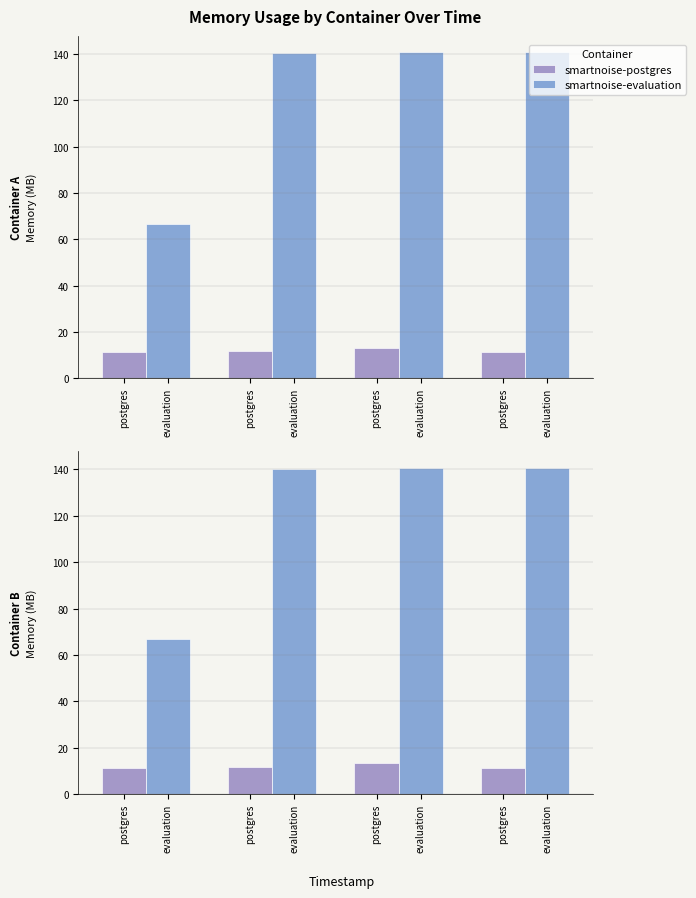

Are the bars grouped side by side (vs. stacked)?

Yes